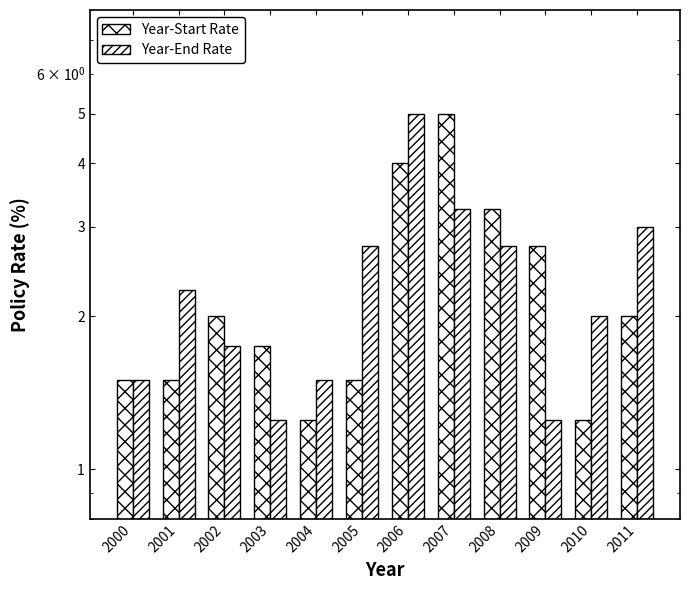

What is the spread (max minus min) of values at 2003?

0.5